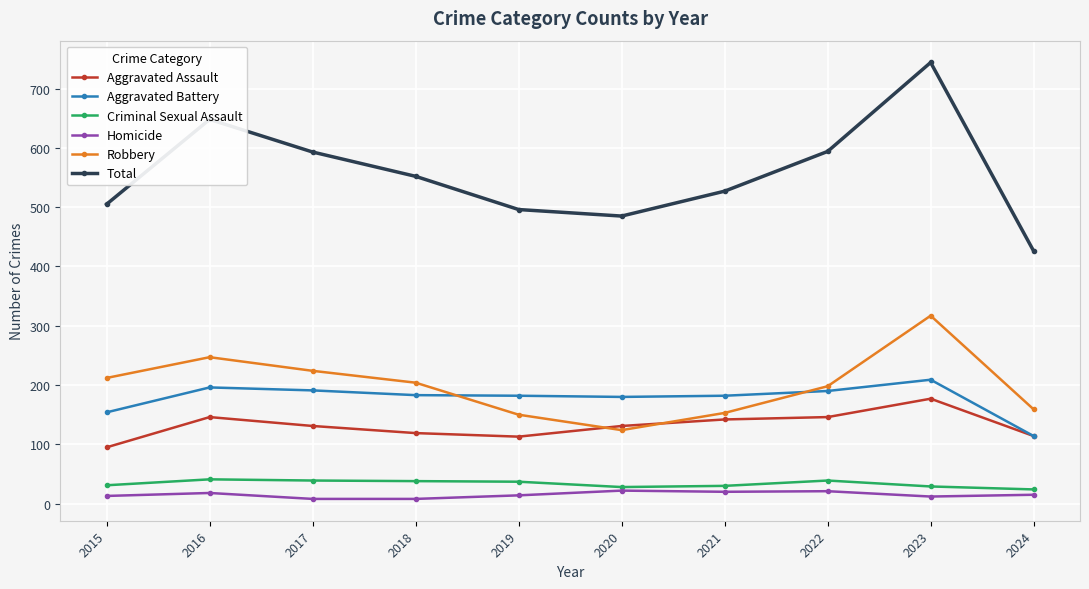

What is the difference between the Homicide values at 2024 and 2015?

2